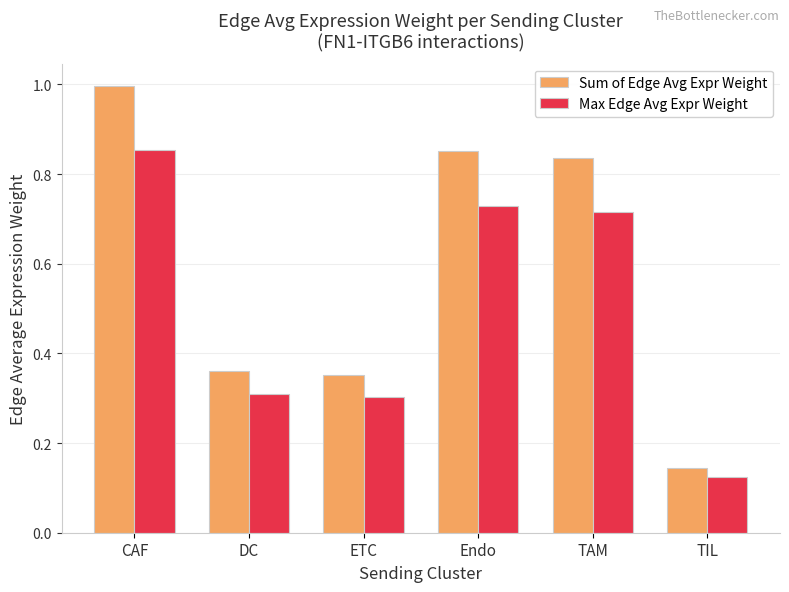

The Sum of Edge Avg Expr Weight series shows 0.5 at DC. True or false?

False